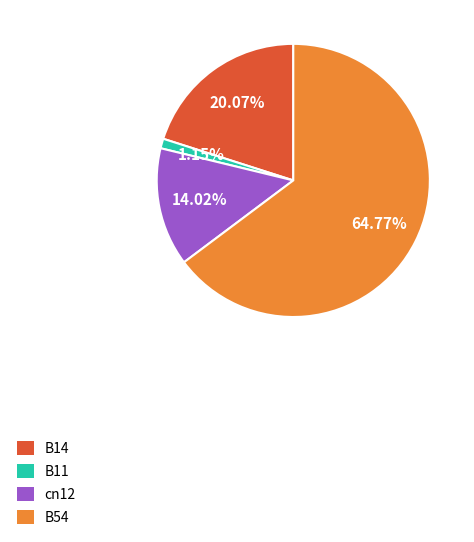

Is there any slice that represents more than half of the pie?

Yes